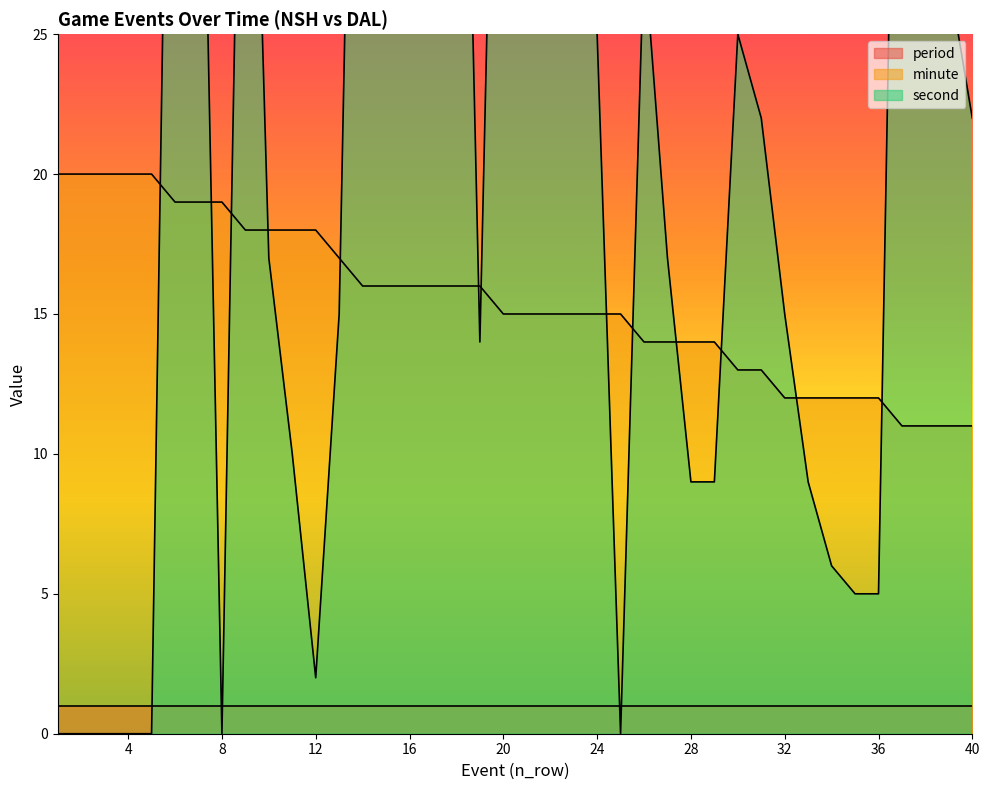

Does the chart display data point markers on the line(s)?

No